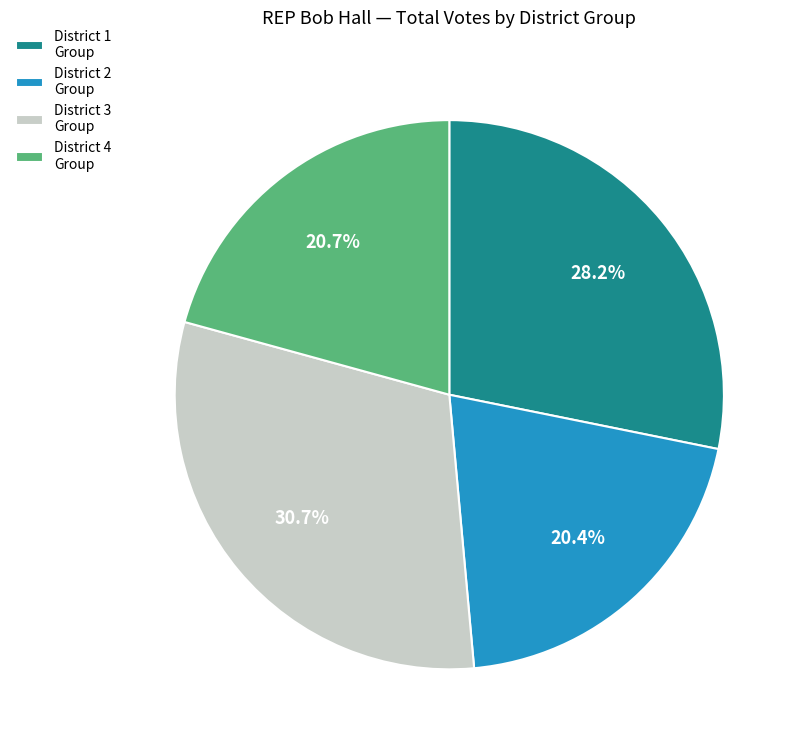

What is the largest slice in the pie chart?

District 3 Group